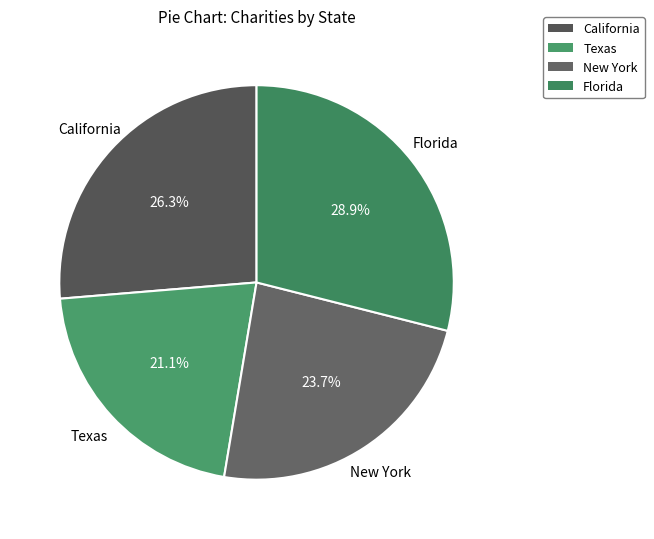

Between California and Texas, which is larger?

California